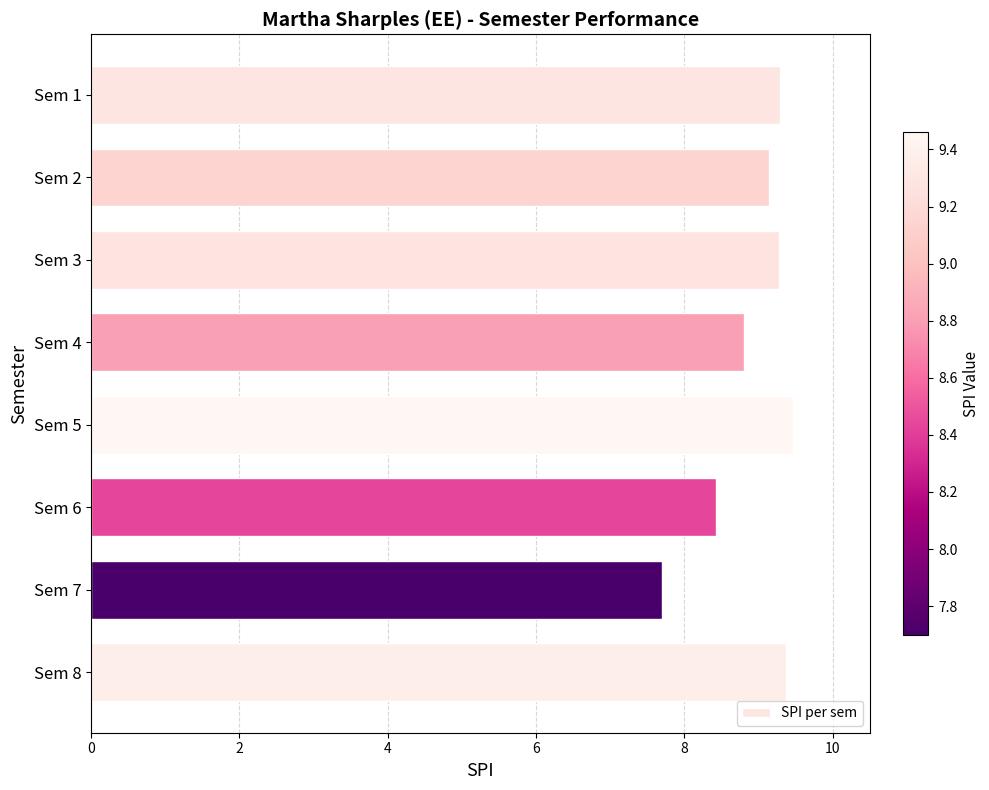

Read the value at Sem 7.

7.7